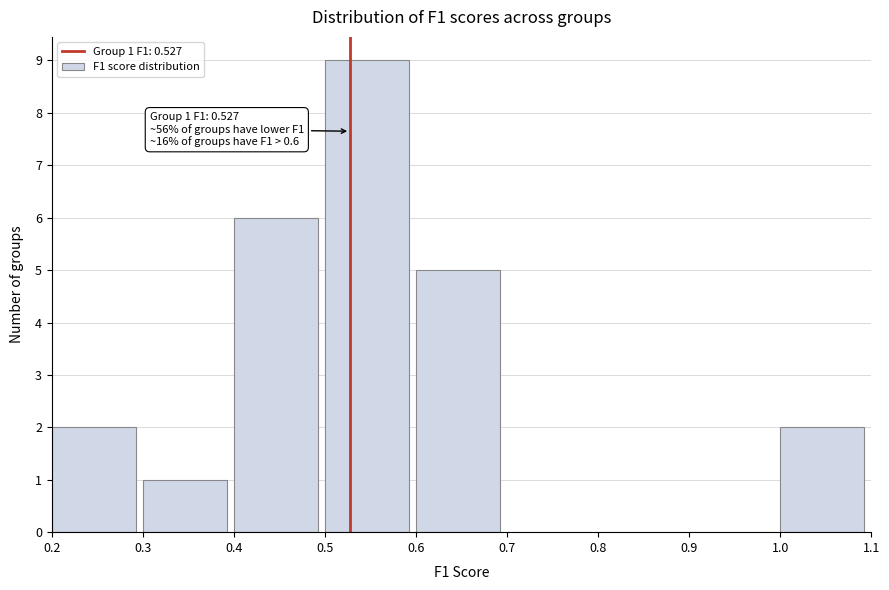

Over which range of the x-axis is the bar tallest?

0.5 to 0.6